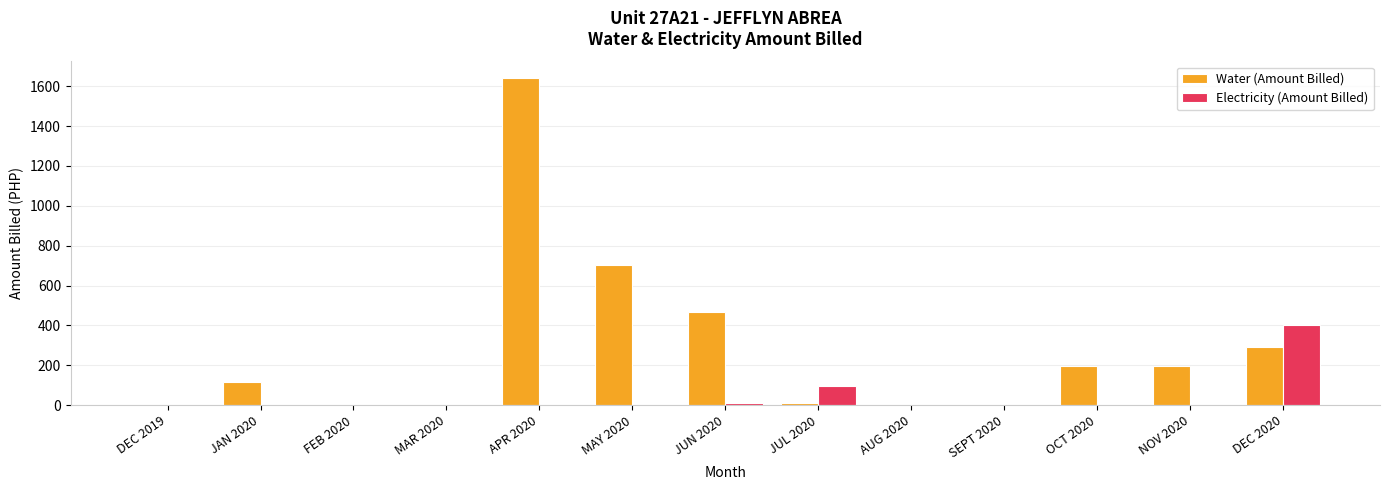

Which series changed the most between JUL 2020 and DEC 2020?

Electricity (Amount Billed)